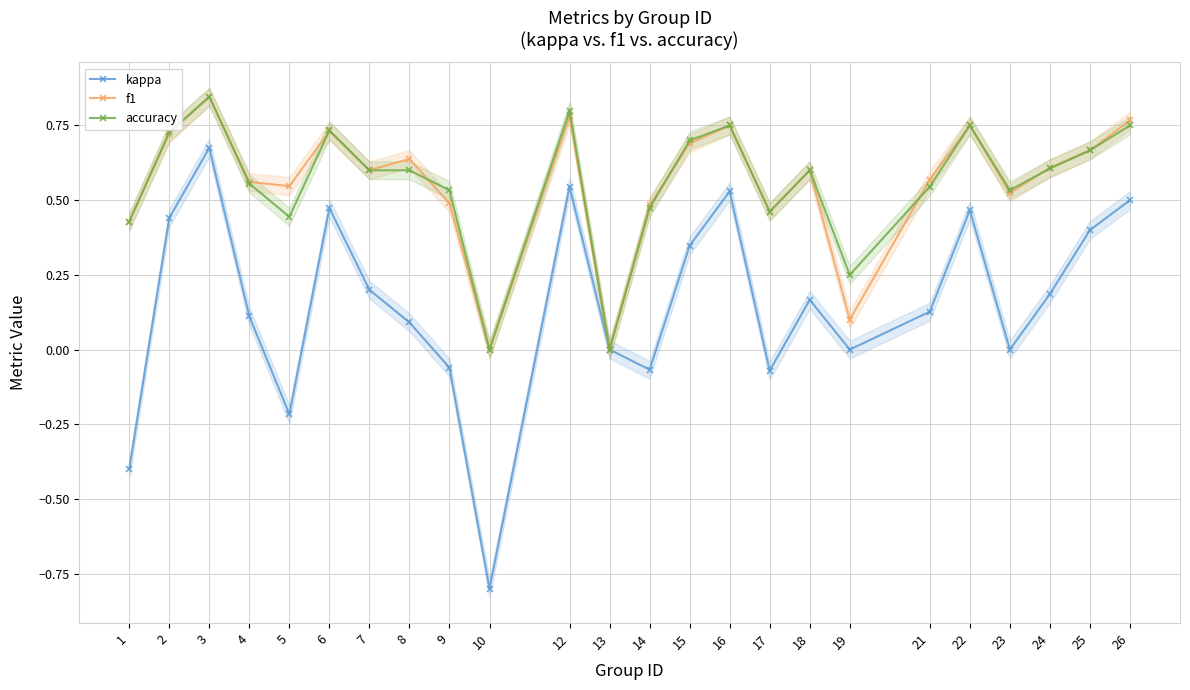

Is this an area chart (filled region under the line)?

No